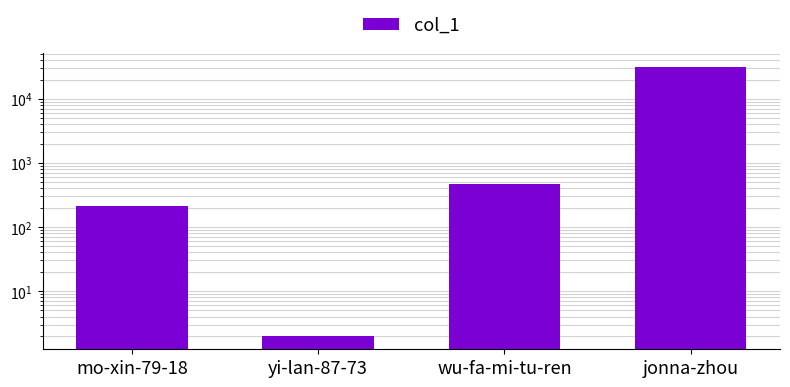

Rank the categories by value from lowest to highest.

yi-lan-87-73, mo-xin-79-18, wu-fa-mi-tu-ren, jonna-zhou